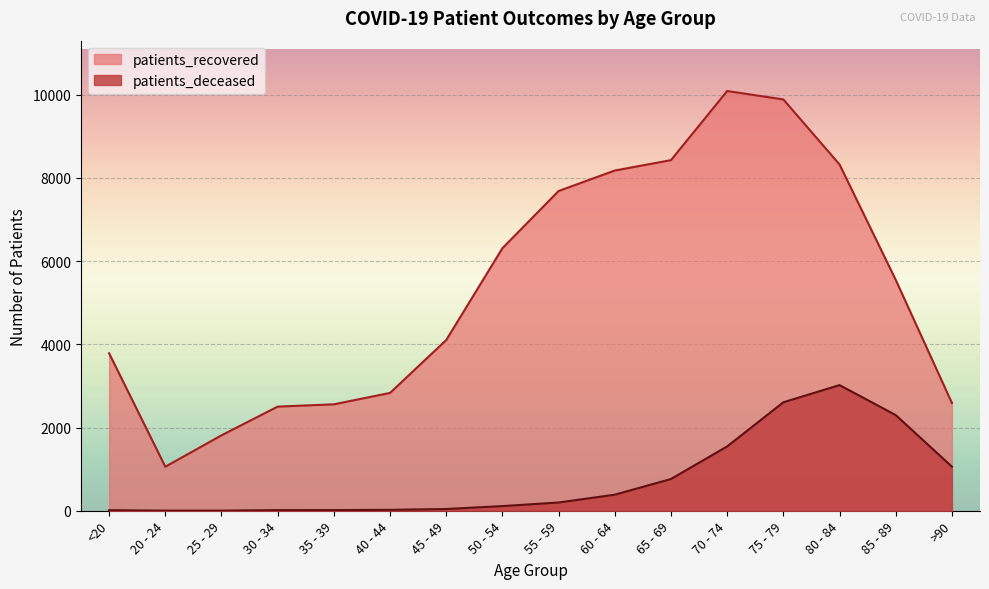

At how many categories does at least one series exceed 9350?

2